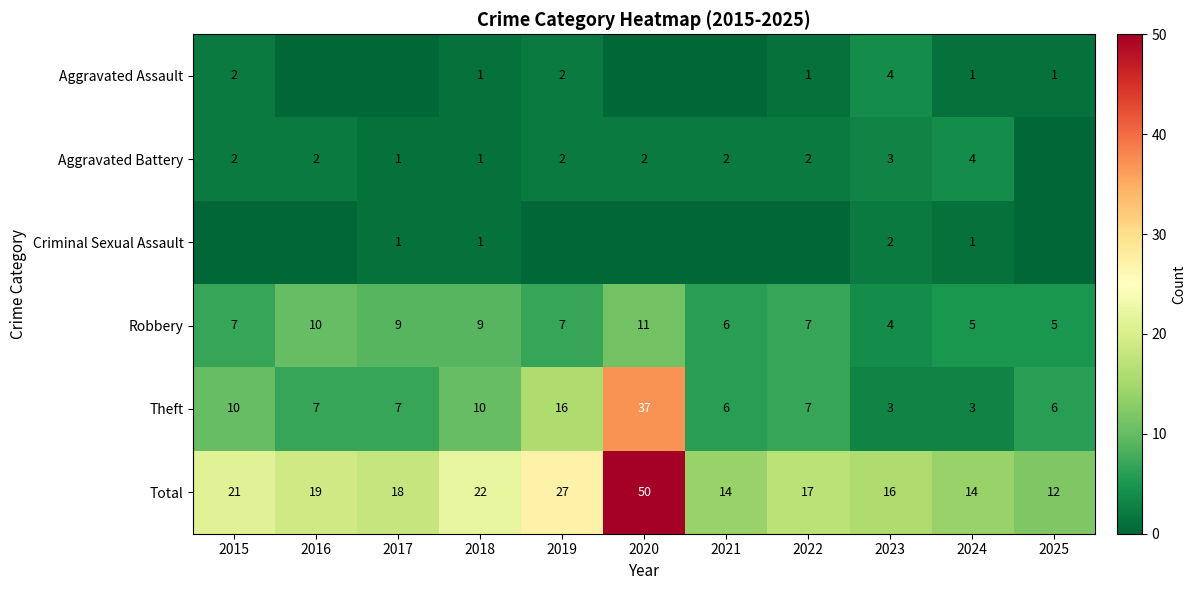

The Theft series shows 2 at 2024. True or false?

False